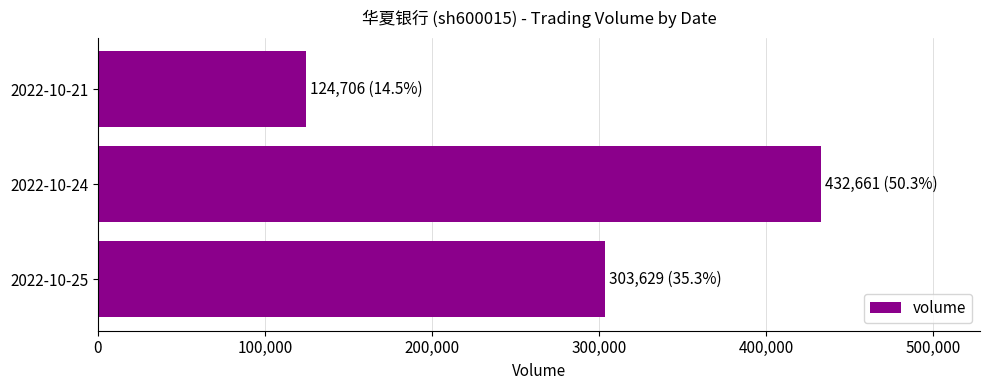

Is it true that the value at 2022-10-24 is 432661?

True